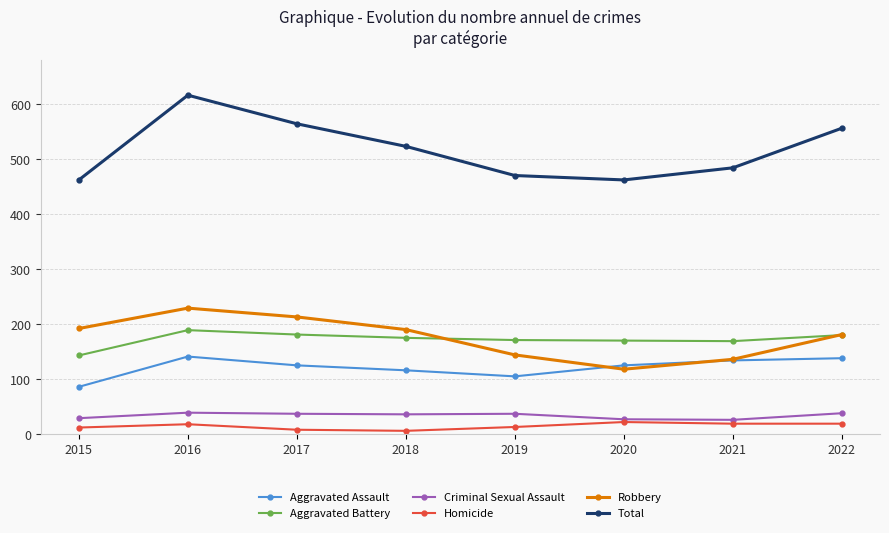

Read the Total value at 2015, to the nearest 50.

450